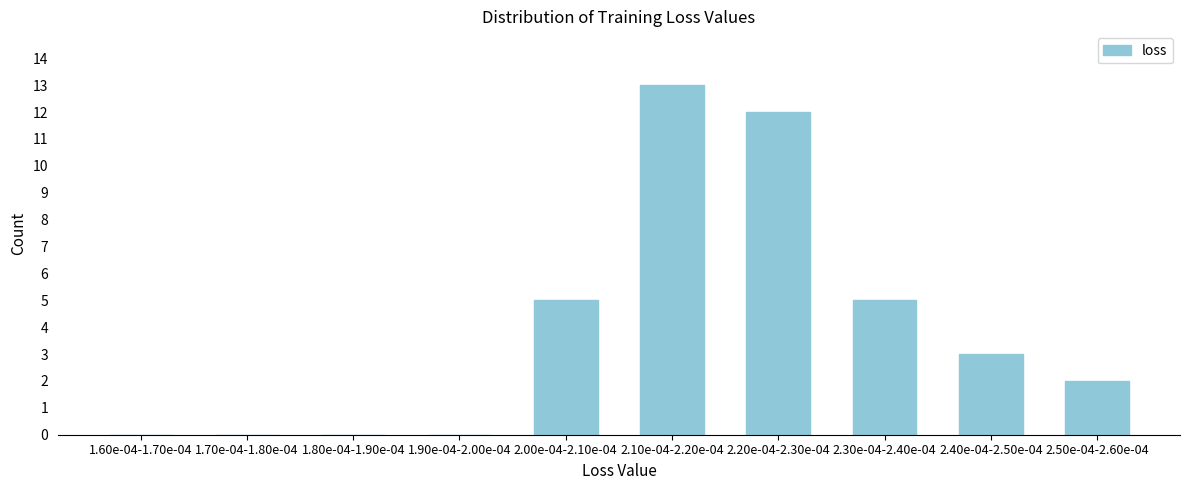

Reading right to left, extract all data points from this chart.

2.50e-04-2.60e-04=2	2.40e-04-2.50e-04=3	2.30e-04-2.40e-04=5	2.20e-04-2.30e-04=12	2.10e-04-2.20e-04=13	2.00e-04-2.10e-04=5	1.90e-04-2.00e-04=0	1.80e-04-1.90e-04=0	1.70e-04-1.80e-04=0	1.60e-04-1.70e-04=0